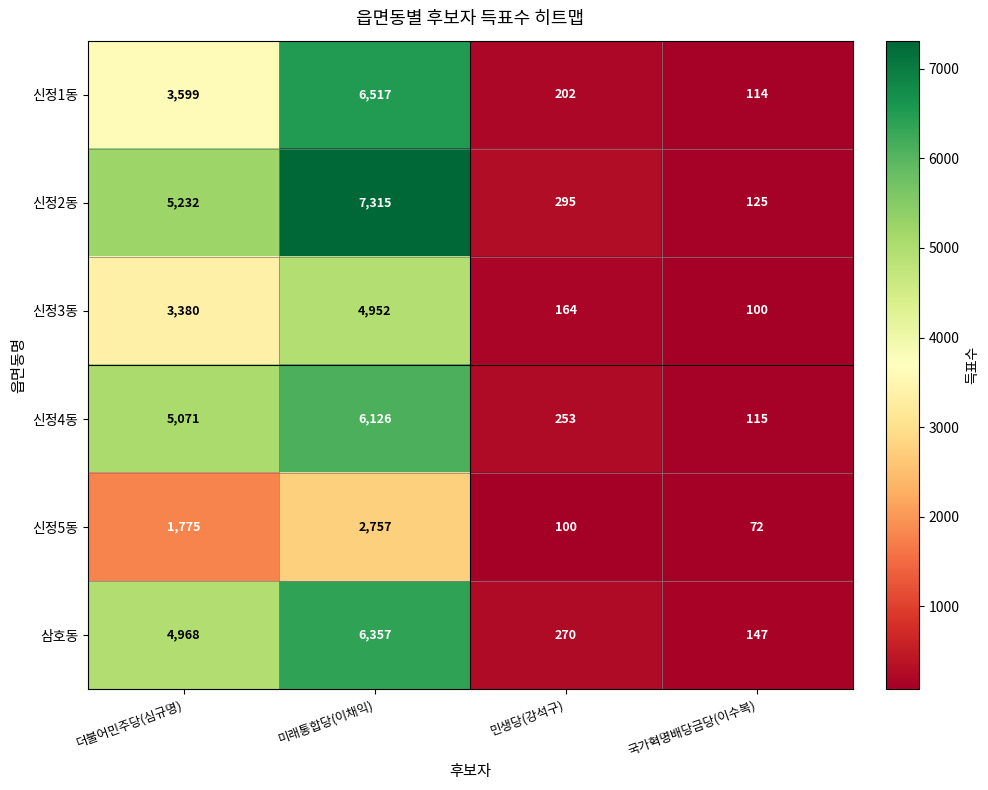

True or false: 신정4동 has a value of 453 at 민생당(강석구).

False